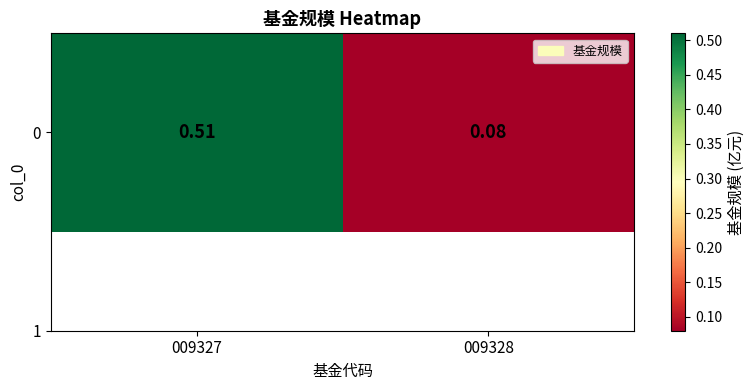

What is the difference between the maximum and minimum values?

0.4